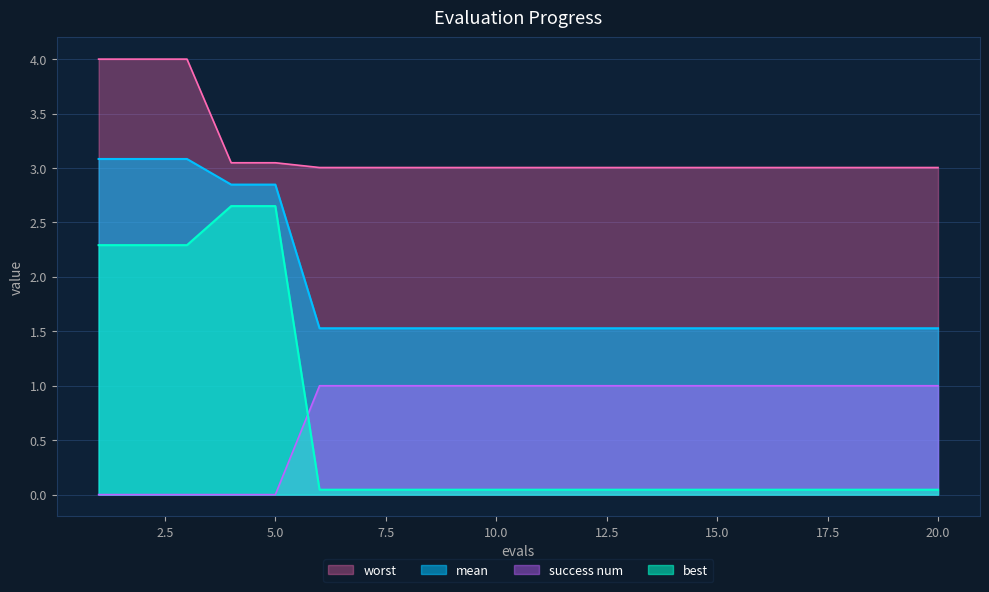

Does the chart have visible grid lines?

Yes